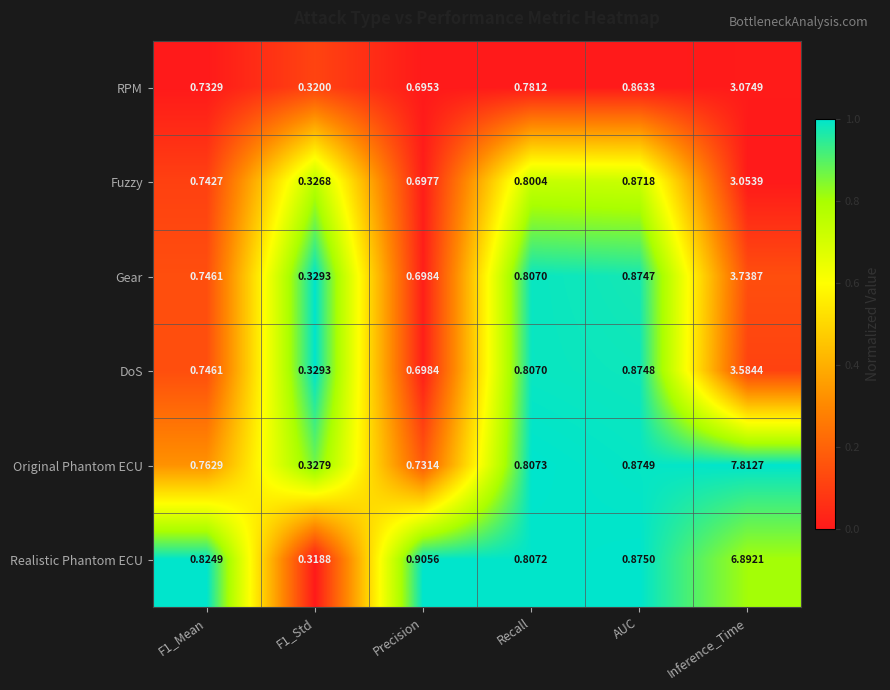

At which label is Realistic Phantom ECU closest to 3?

Precision